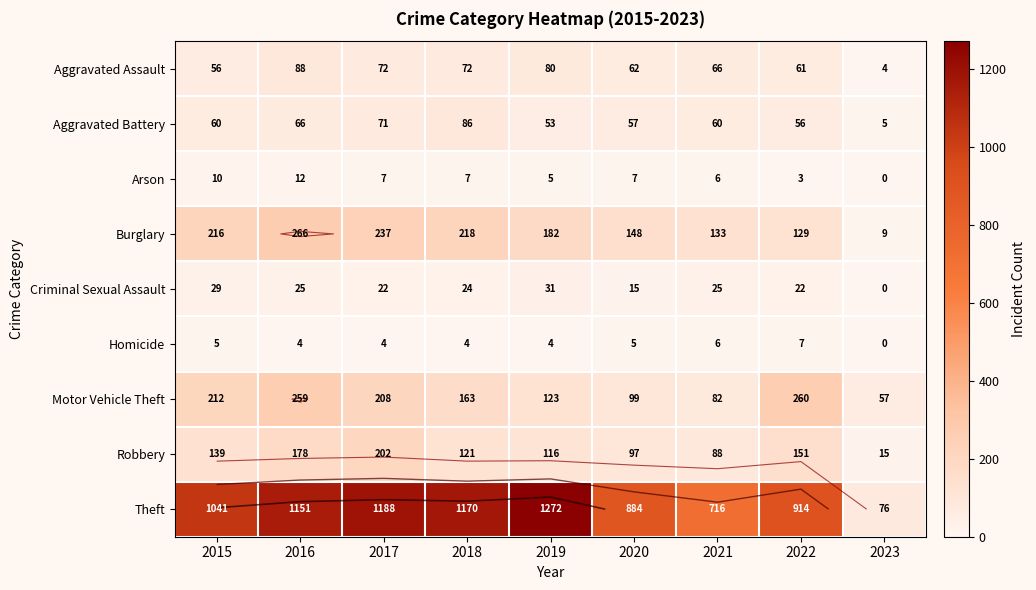

Which has a higher value, 2016 or 2023?

2016